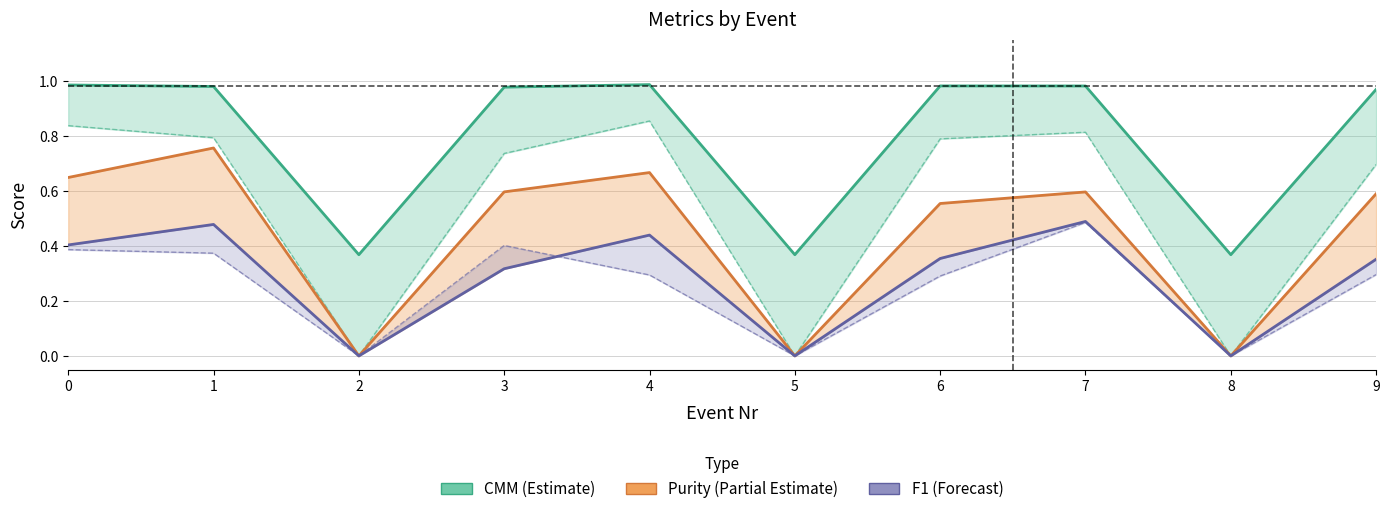

True or false: CMM has more than 2 points higher than both neighbors.

False